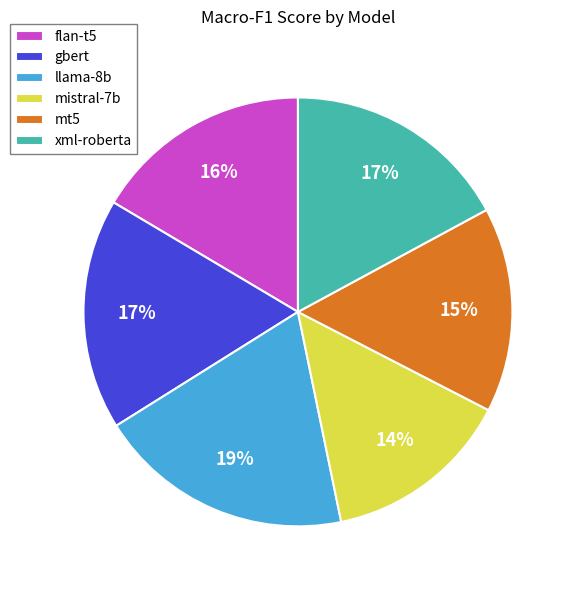

Count the number of slices in the pie.

6